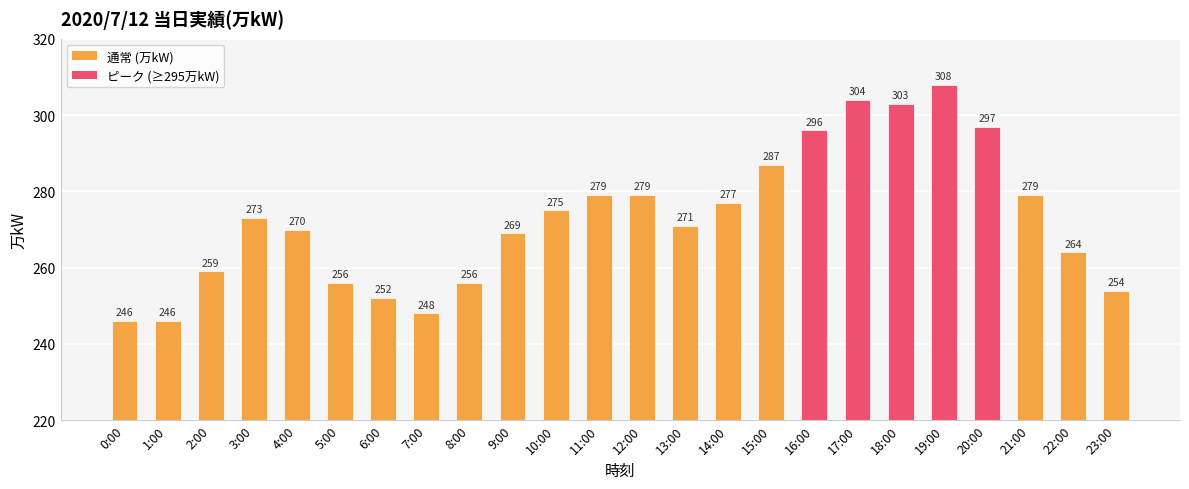

Reading right to left, list all the values displayed in this chart.

254	264	279	297	308	303	304	296	287	277	271	279	279	275	269	256	248	252	256	270	273	259	246	246